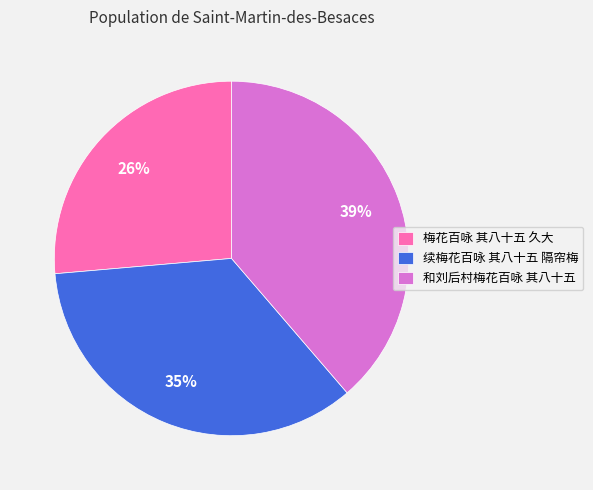

Combined, do 梅花百咏 其八十五 久大 and 续梅花百咏 其八十五 隔帘梅 account for over 50%?

Yes